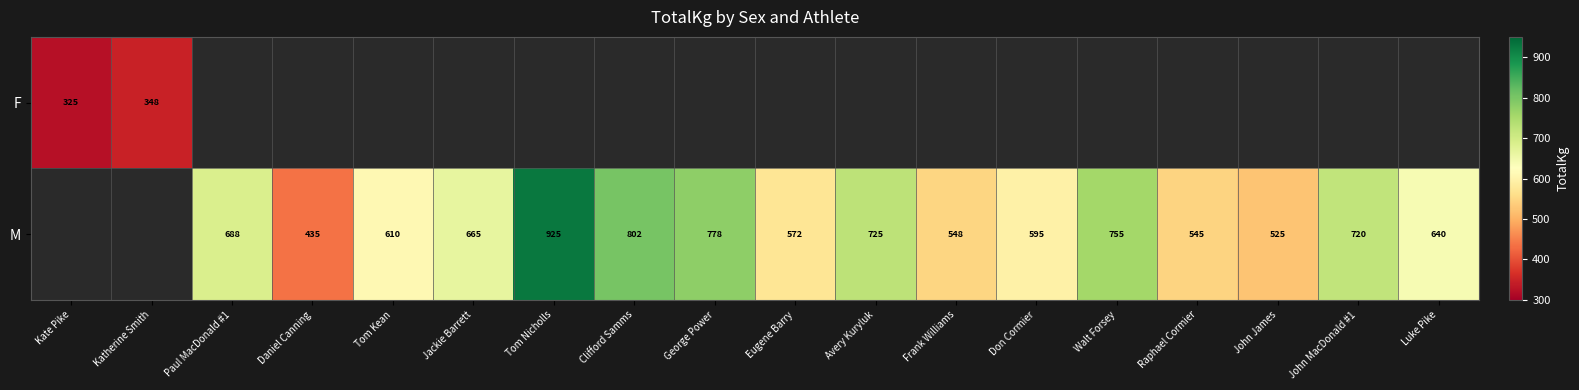

At how many categories does at least one series exceed 747?

4